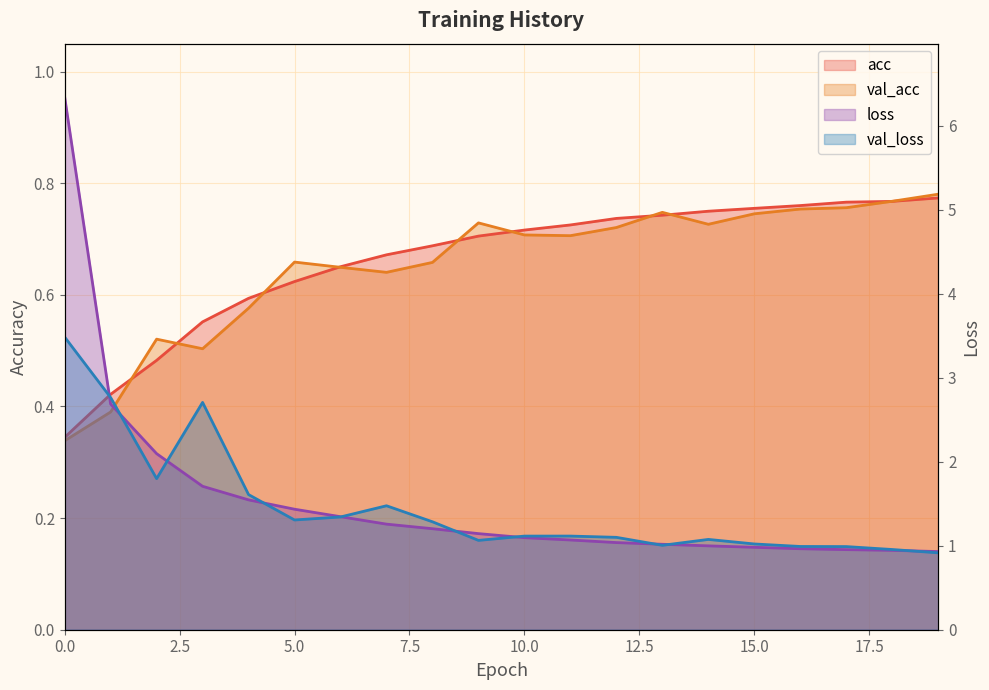

Reading left to right, transcribe all the data shown in this chart.

acc: 0.3	0.4	0.5	0.6	0.6	0.6	0.7	0.7	0.7	0.7	0.7	0.7	0.7	0.7	0.7	0.8	0.8	0.8	0.8	0.8
val_acc: 0.3	0.4	0.5	0.5	0.6	0.7	0.6	0.6	0.7	0.7	0.7	0.7	0.7	0.7	0.7	0.7	0.8	0.8	0.8	0.8
loss: 6.3	2.7	2.1	1.7	1.5	1.4	1.3	1.3	1.2	1.1	1.1	1.1	1.0	1.0	1.0	1.0	1.0	1.0	0.9	0.9
val_loss: 3.5	2.8	1.8	2.7	1.6	1.3	1.3	1.5	1.3	1.1	1.1	1.1	1.1	1.0	1.1	1.0	1.0	1.0	1.0	0.9